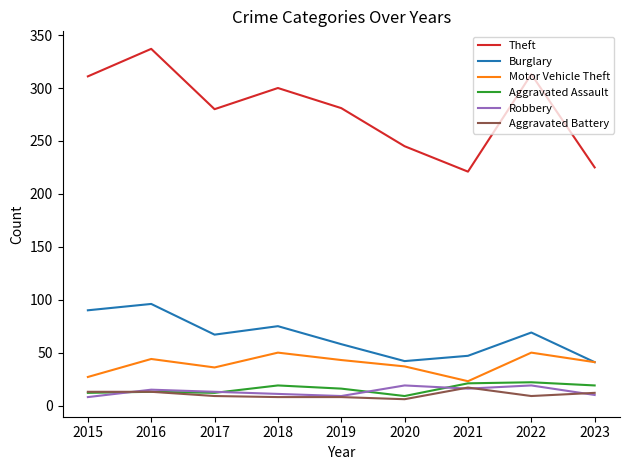

Which series has the widest spread of values?

Theft